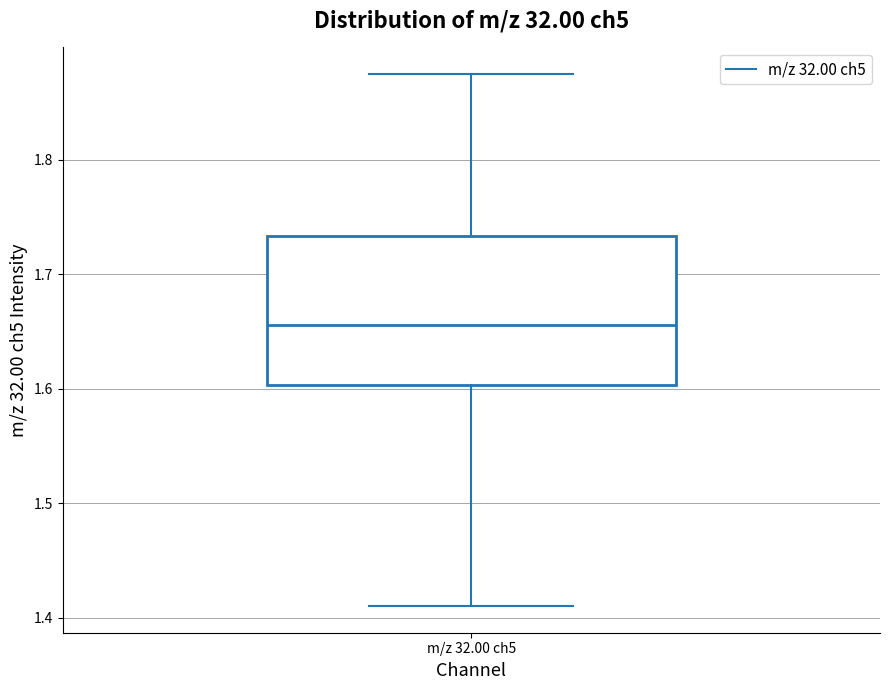

Read this box plot against the y-axis: the position of the median line, the range covered by the box, and the ends of both whiskers. The values are not printed on the chart, so give them approximately, as read against the axis.

median 1.66, box 1.60 to 1.73, whiskers 1.41 to 1.88